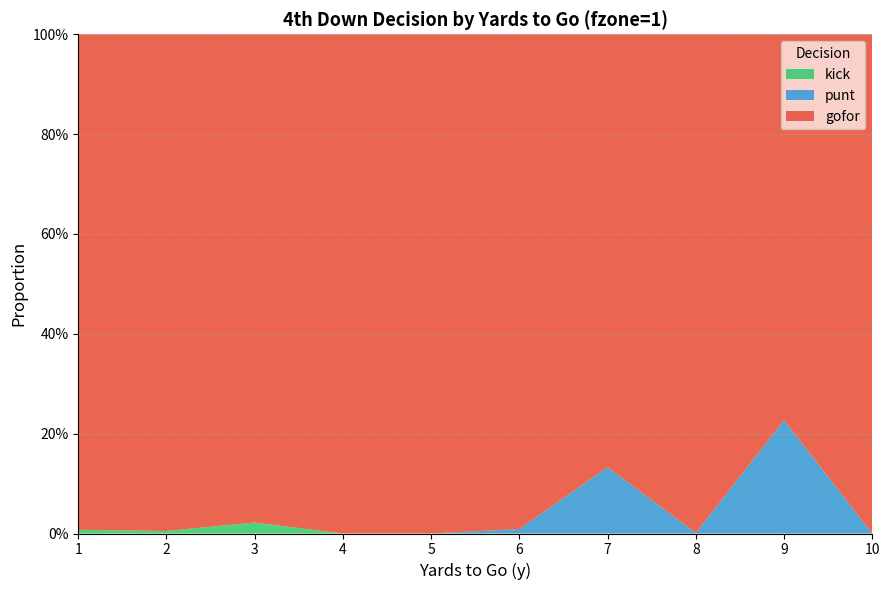

Reading right to left, what are all the values shown in this chart?

gofor: 1.0	0.8	1.0	0.9	1.0	1.0	1.0	1.0	1.0	1.0
punt: 0.0	0.2	0.0	0.1	0.0	0.0	0.0	0.0	0.0	0.0
kick: 0.0	0.0	0.0	0.0	0.0	0.0	0.0	0.0	0.0	0.0